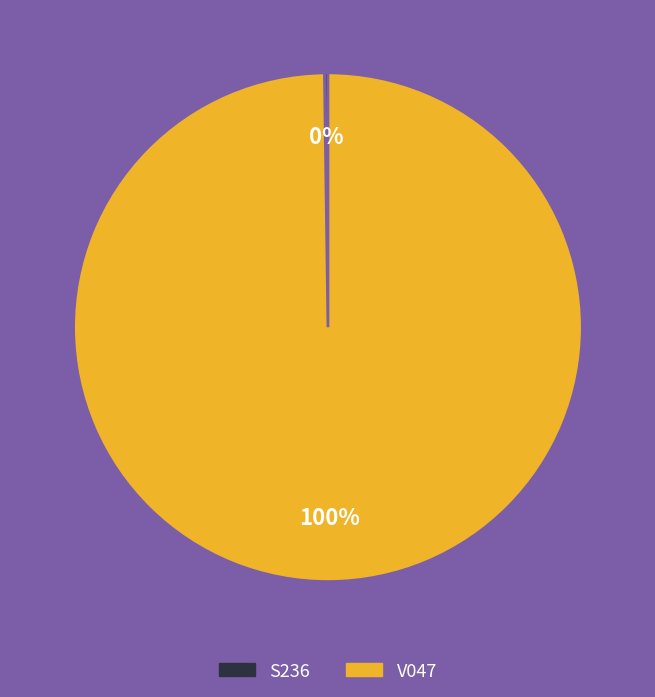

The V047 slice represents 100% of the pie. True or false?

True